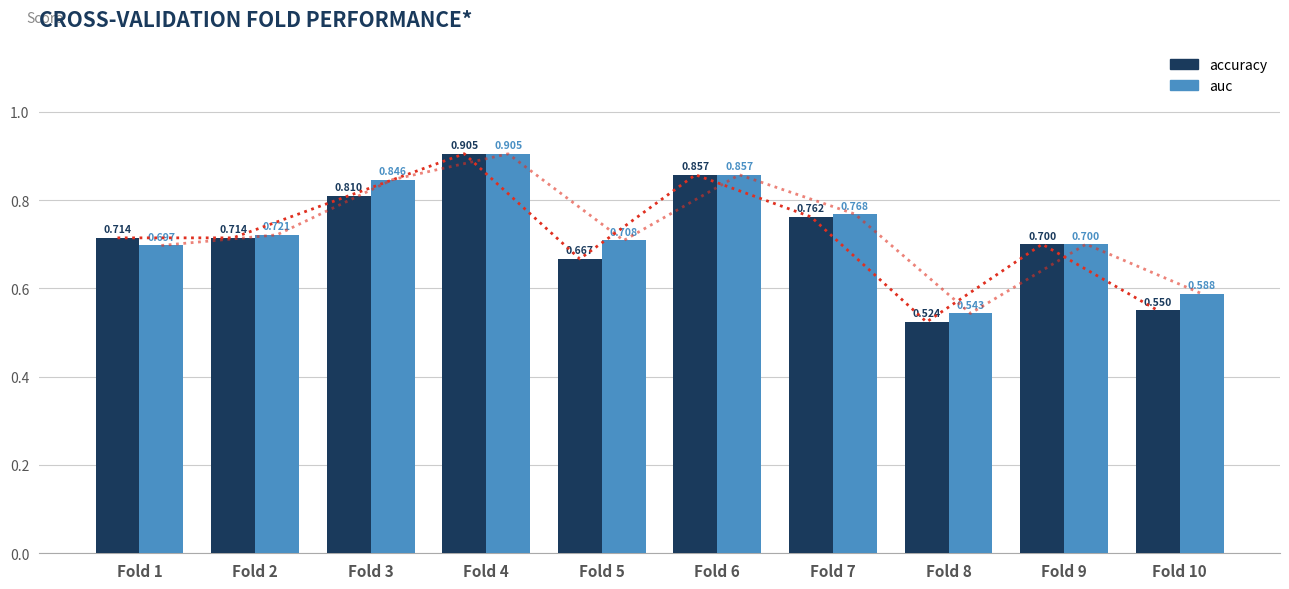

The accuracy series shows 0.4 at Fold 2. True or false?

False